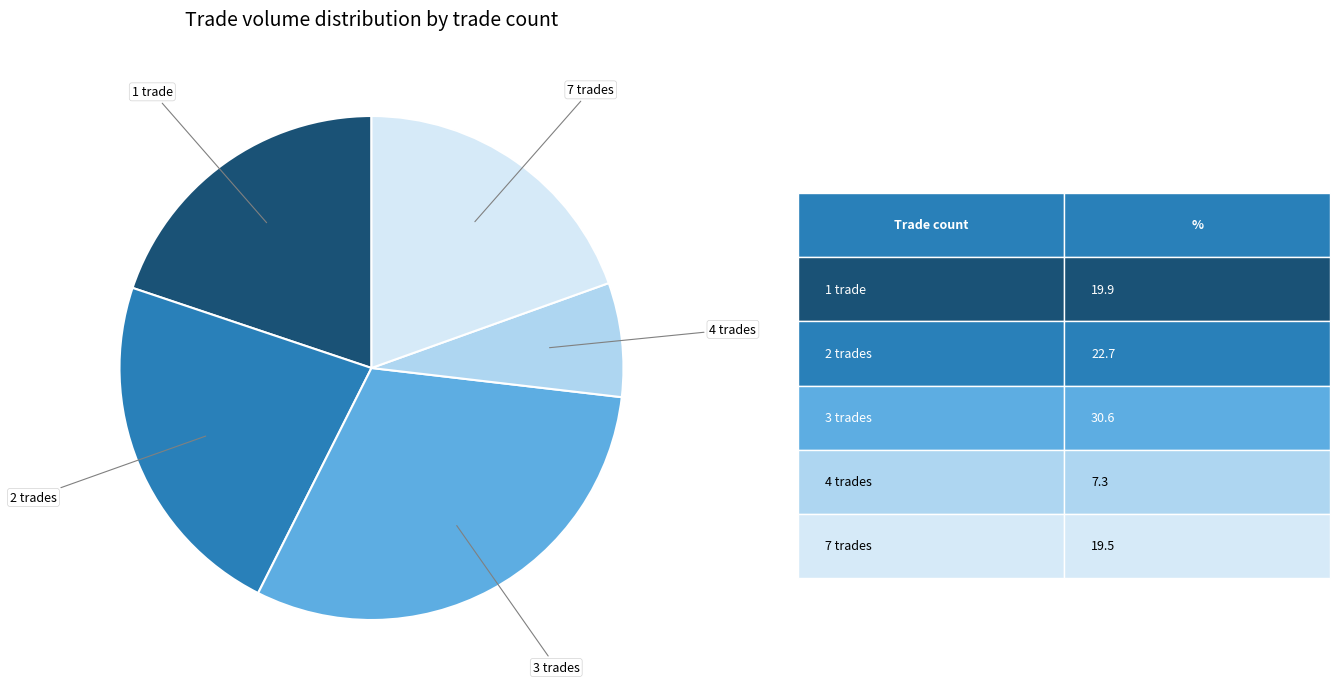

Does any single category account for the majority?

No